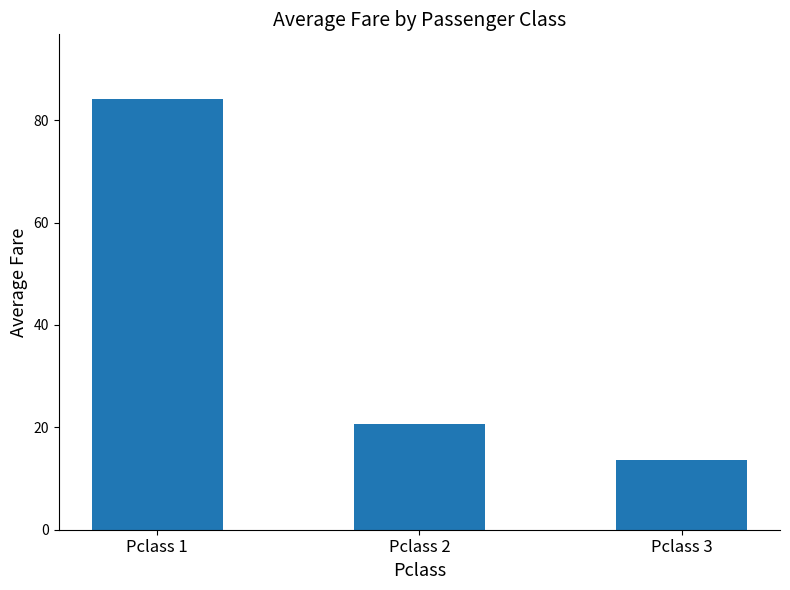

Reading right to left, list all the values displayed in this chart.

13.7	20.7	84.2